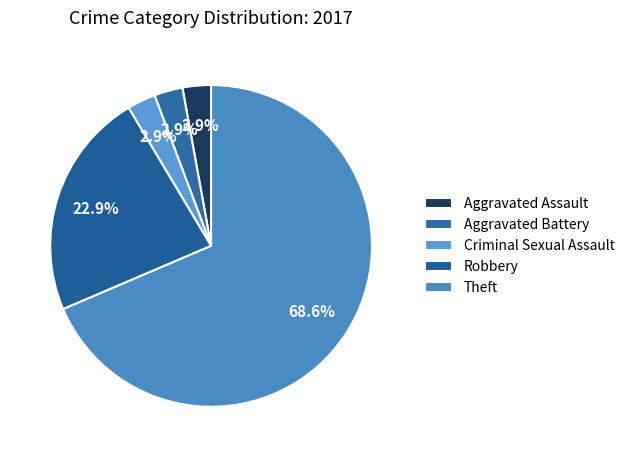

Count the number of slices in the pie.

5